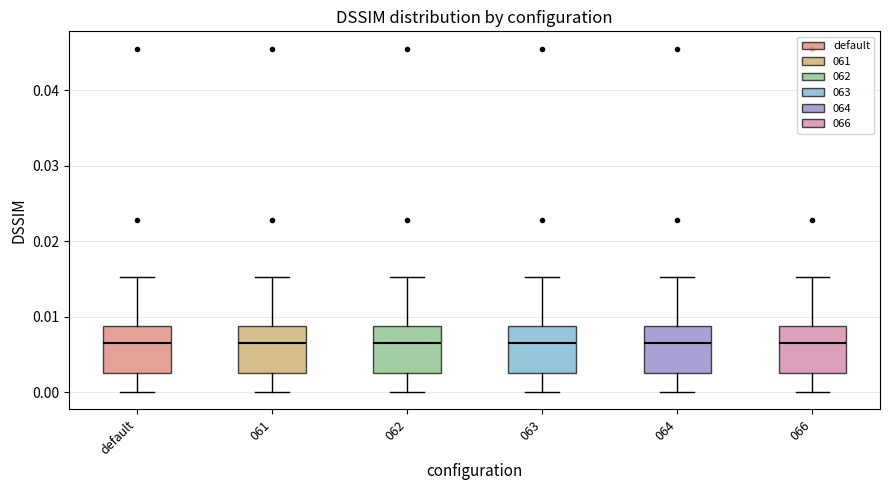

Where does the upper whisker of the box for 066 end on the y-axis? The values are not printed on the chart, so give them approximately, as read against the axis.

0.015